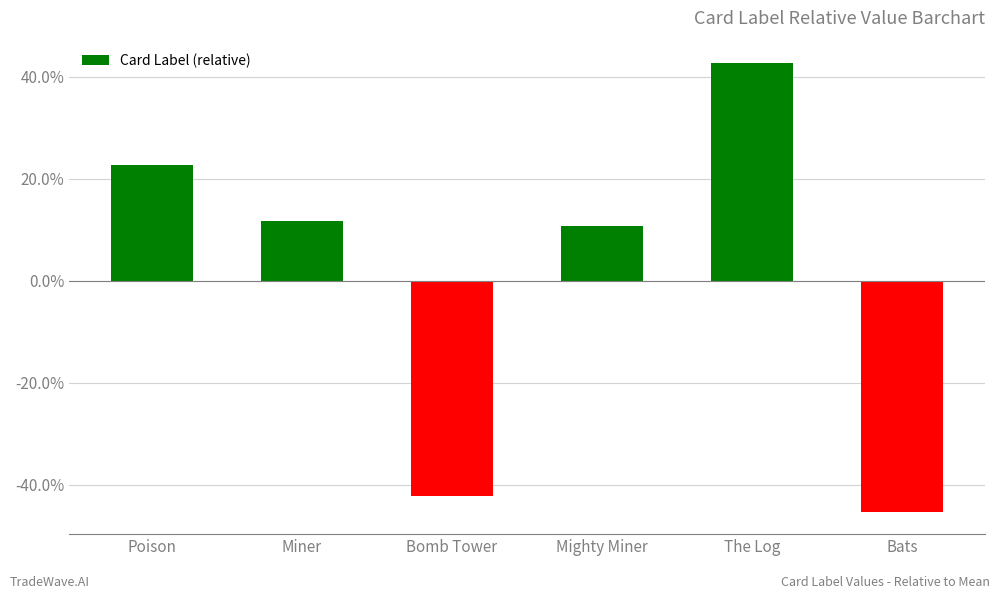

Reading left to right, what are all the values shown in this chart?

Poison=22.7	Miner=11.7	Bomb Tower=-42.3	Mighty Miner=10.7	The Log=42.7	Bats=-45.3